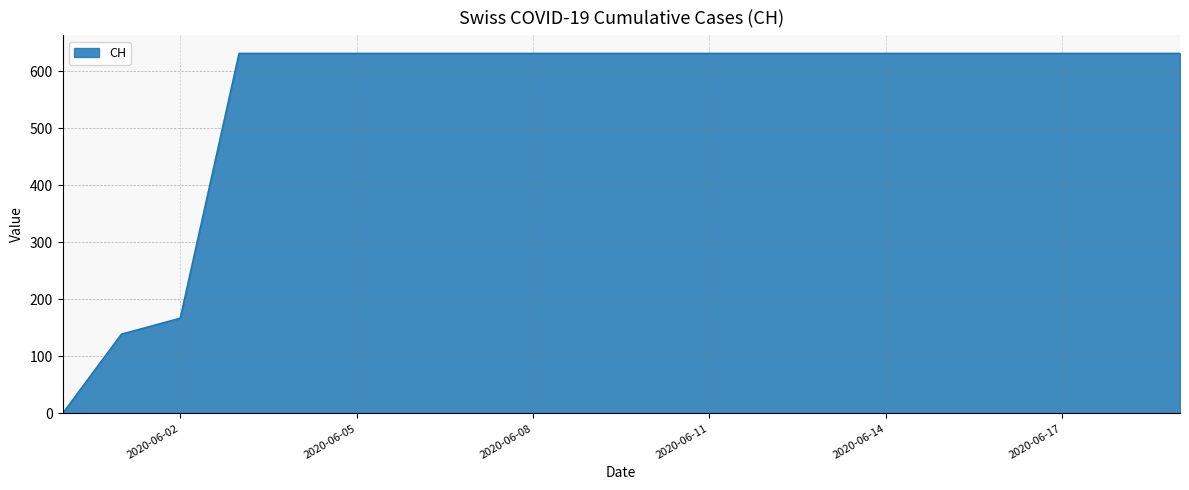

What is the greatest value displayed?

631